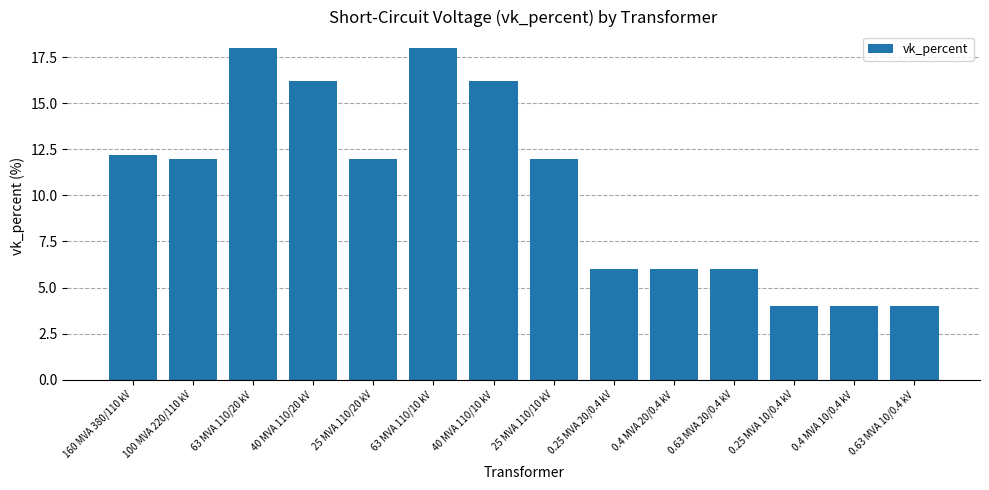

What is the sum of all values?

146.6